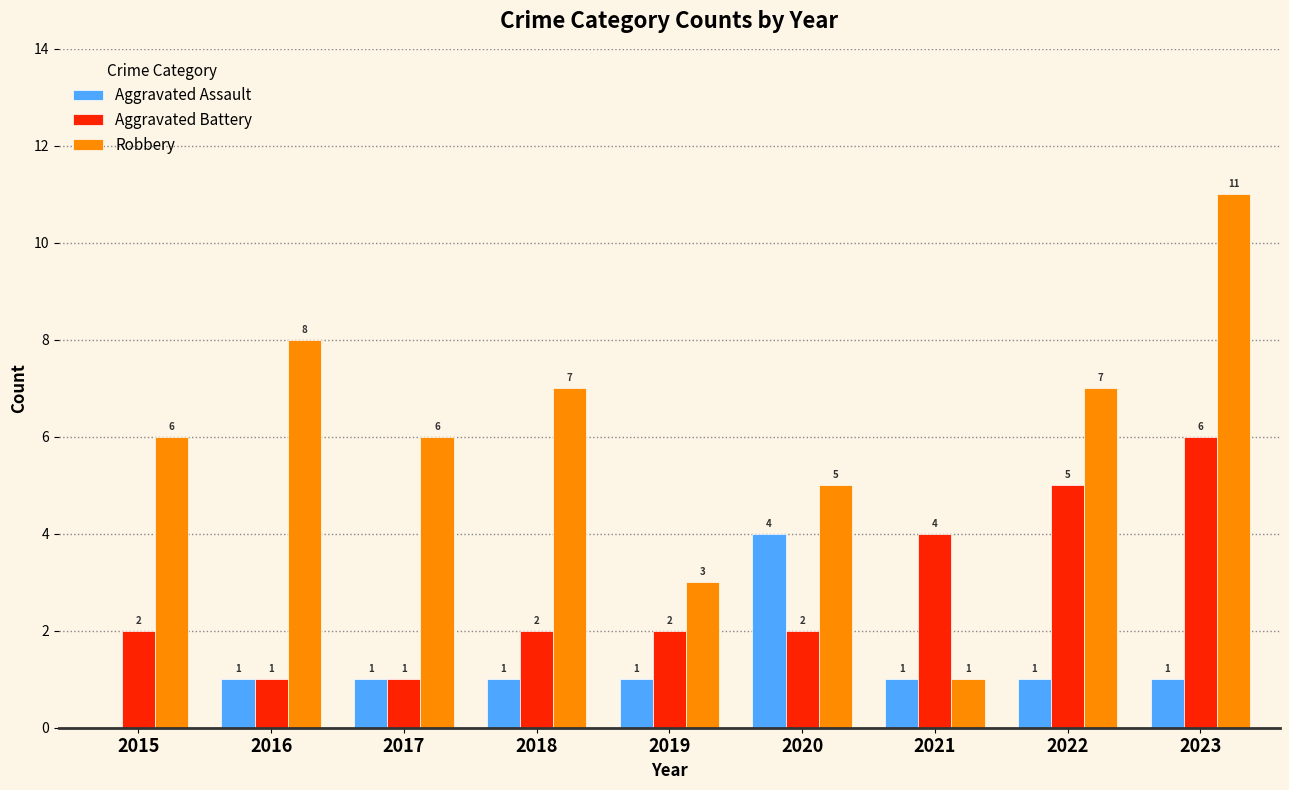

Does the chart contain stacked bars?

No